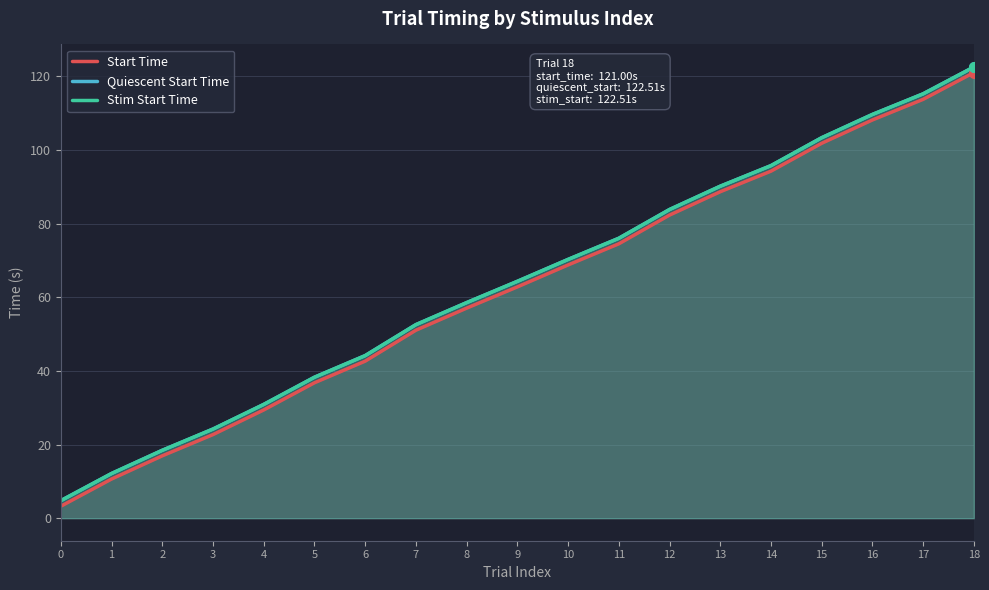

What are all the series names shown in the legend?

Start Time, Quiescent Start Time, Stim Start Time